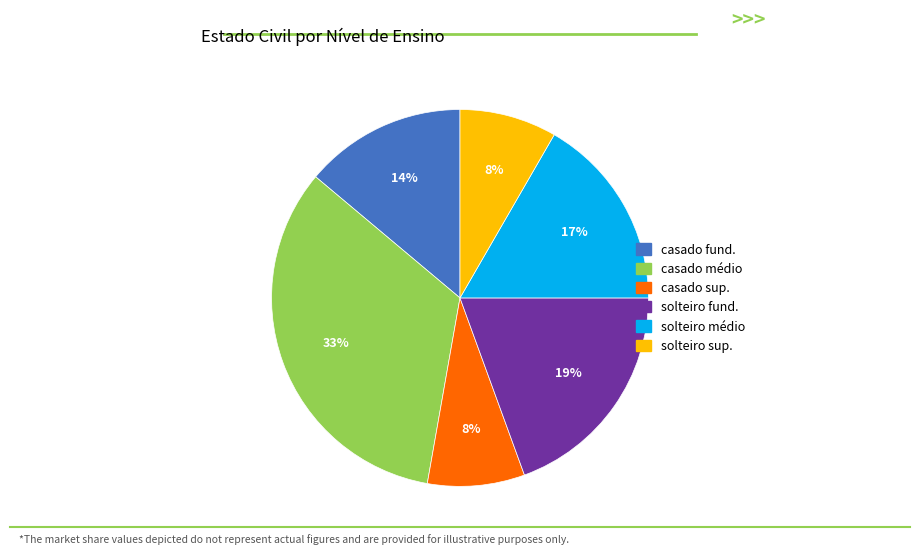

Is there a majority slice in this chart?

No